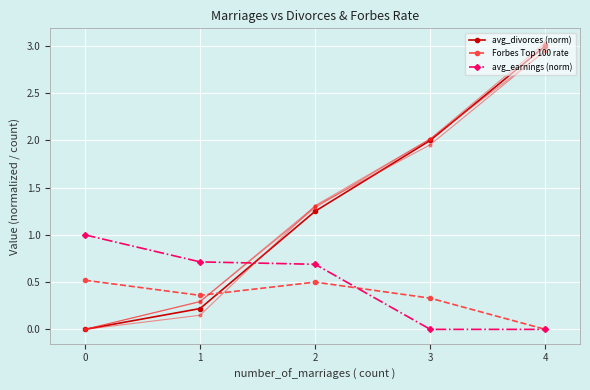

The avg_divorces (norm) series shows 0.0 at 0. True or false?

True